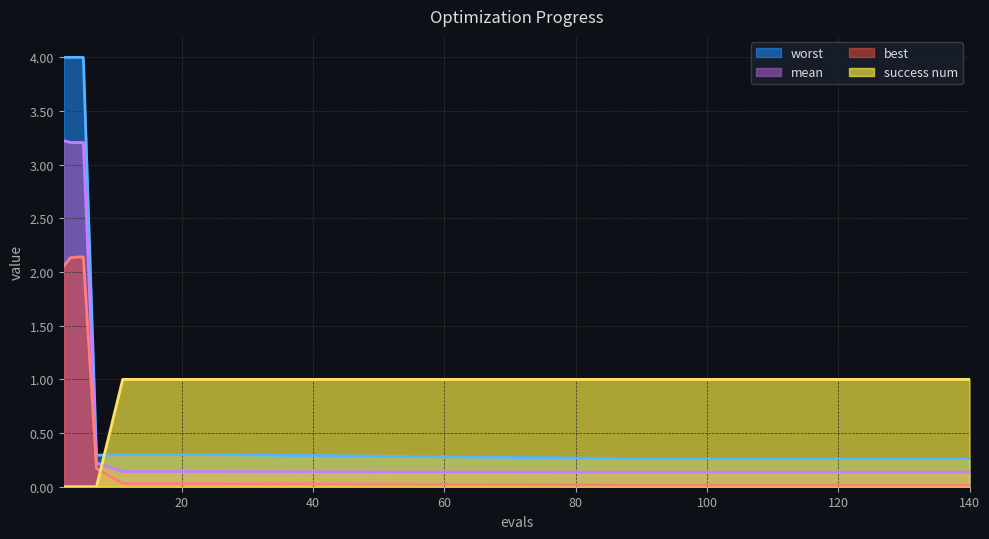

Between which two adjacent categories do success num and worst first intersect?

7 and 11